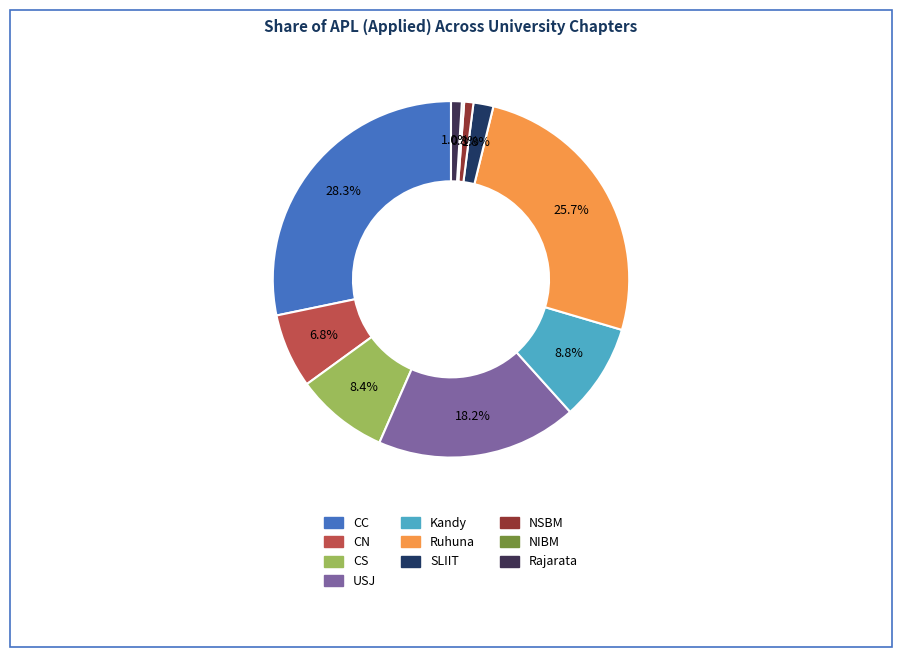

True or false: Ruhuna accounts for 15% of the total.

False